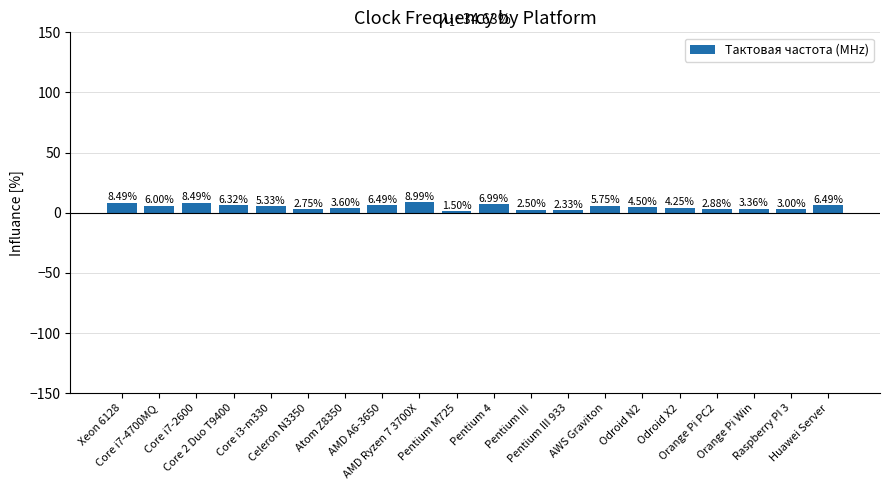

What is the difference between the second highest and minimum values?

7.0